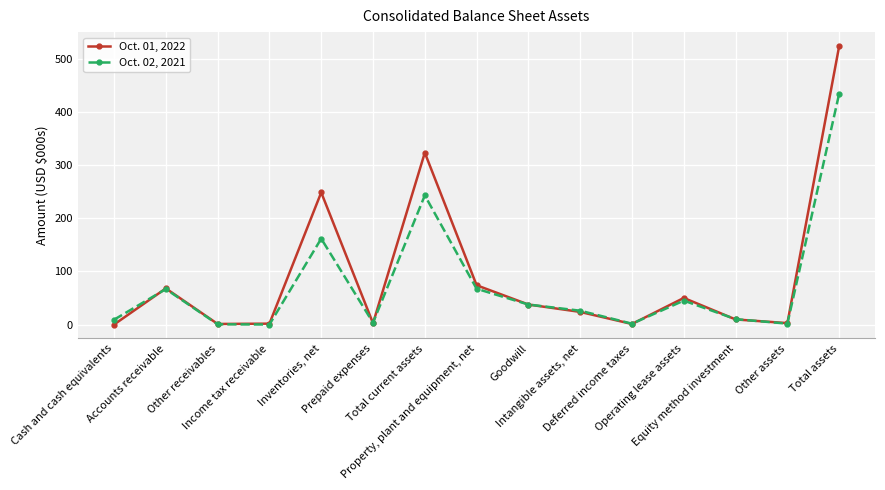

Which series has the largest range (max minus min)?

Oct. 01, 2022